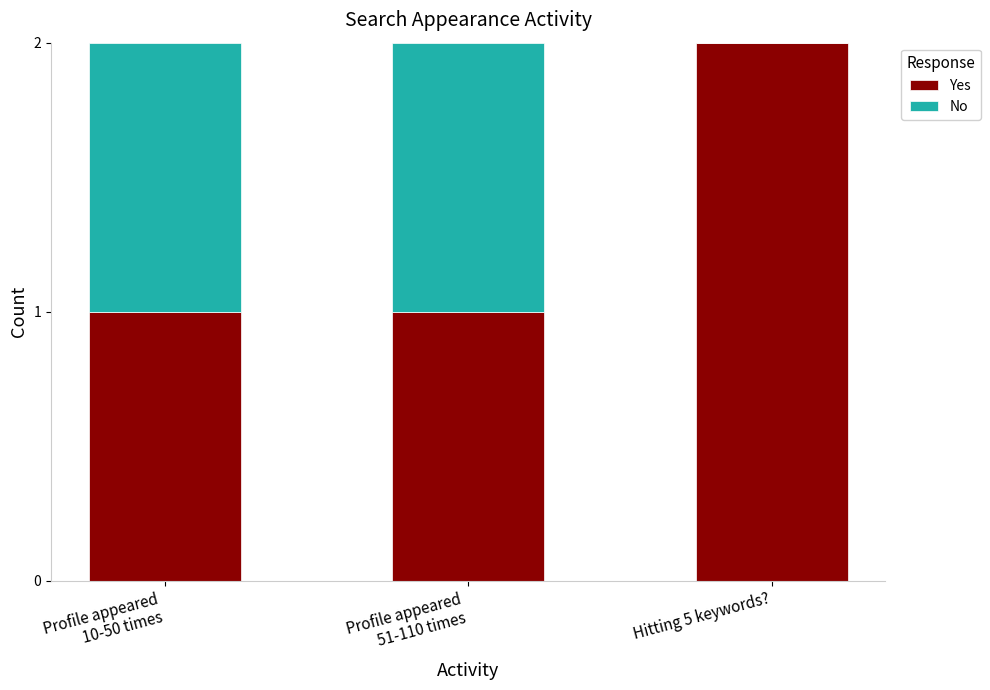

What is the sum of all Yes values?

4